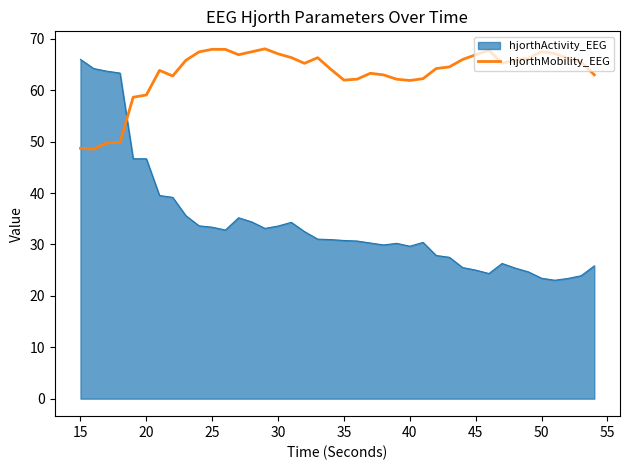

What is the smallest value displayed?

23.0